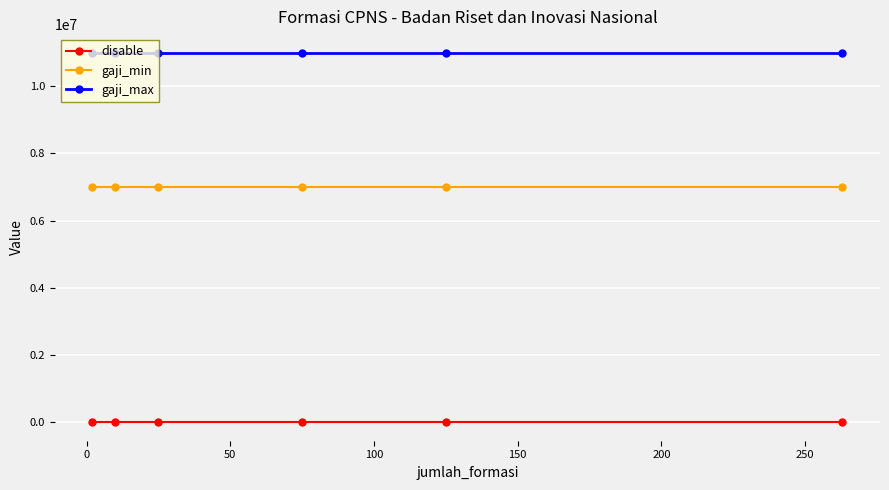

True or false: gaji_min and disable cross at least once.

False